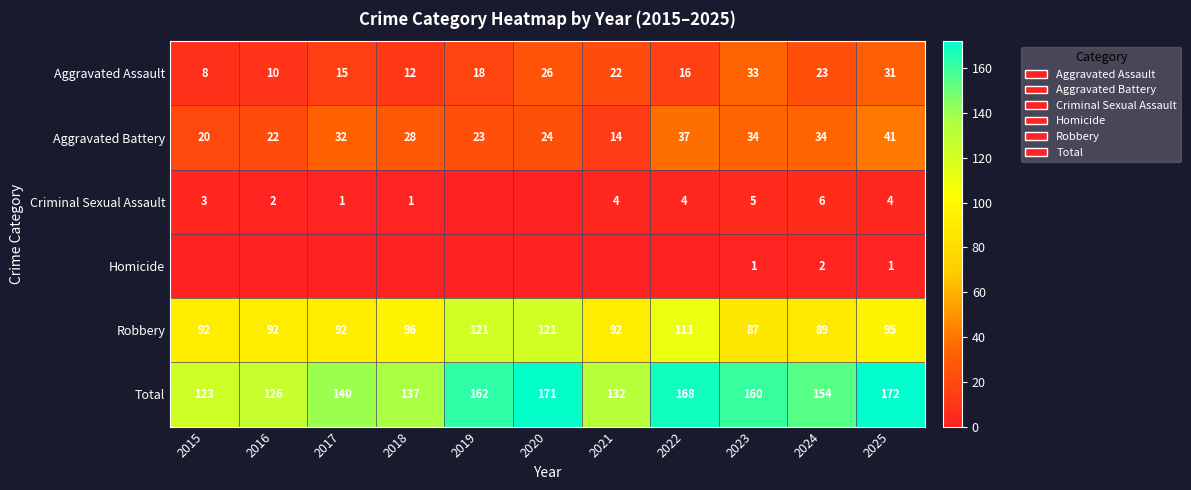

At 2025, list the series in order from largest to smallest.

Total, Robbery, Aggravated Battery, Aggravated Assault, Criminal Sexual Assault, Homicide